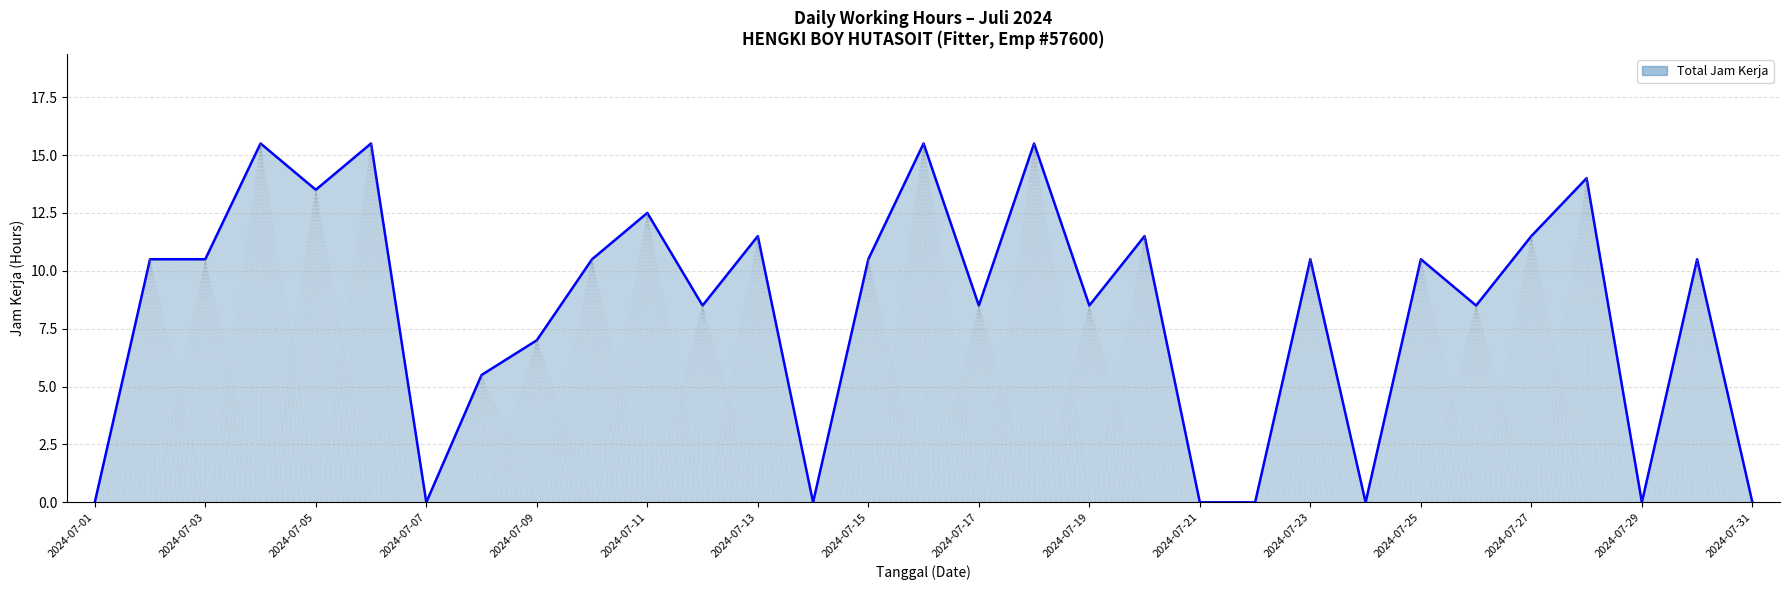

What is the greatest value displayed?

15.5